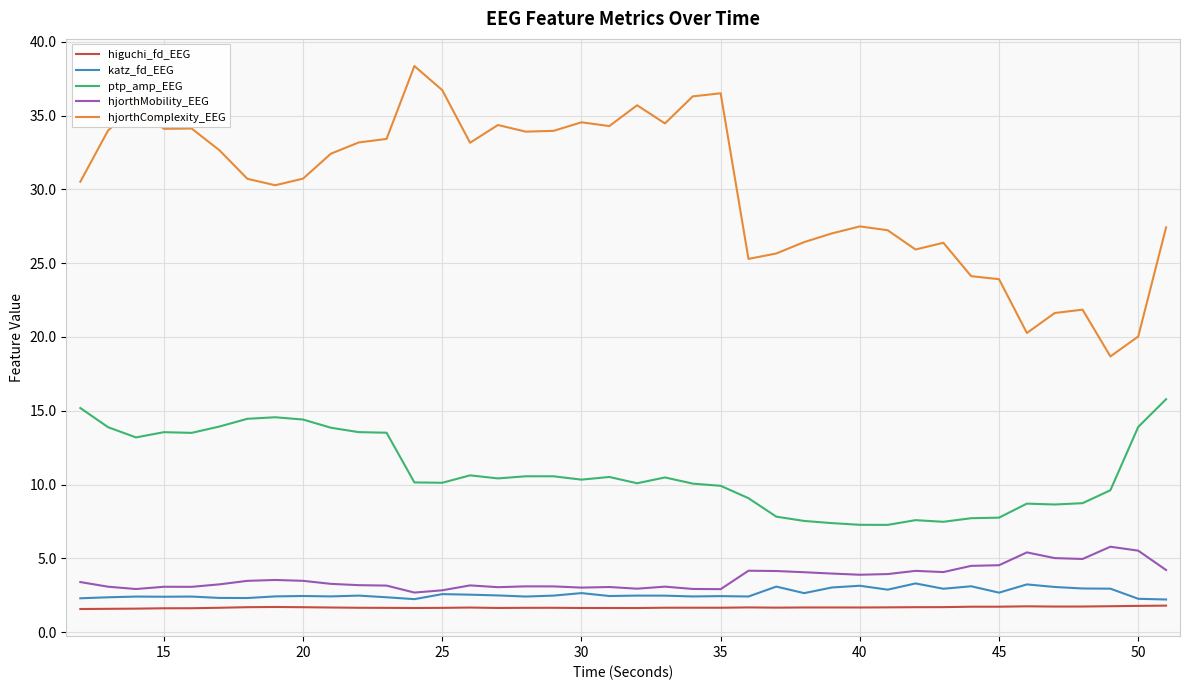

True or false: ptp_amp_EEG and higuchi_fd_EEG intersect in this chart.

False